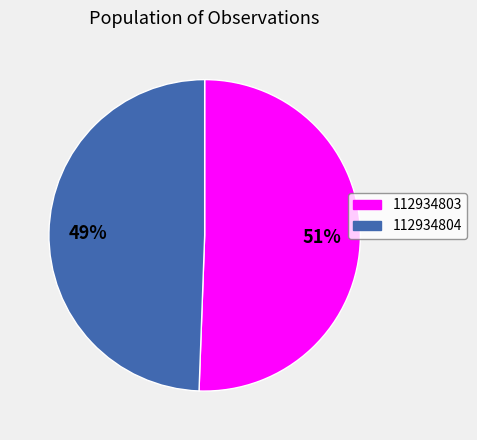

Rank the categories by value from highest to lowest.

112934803, 112934804